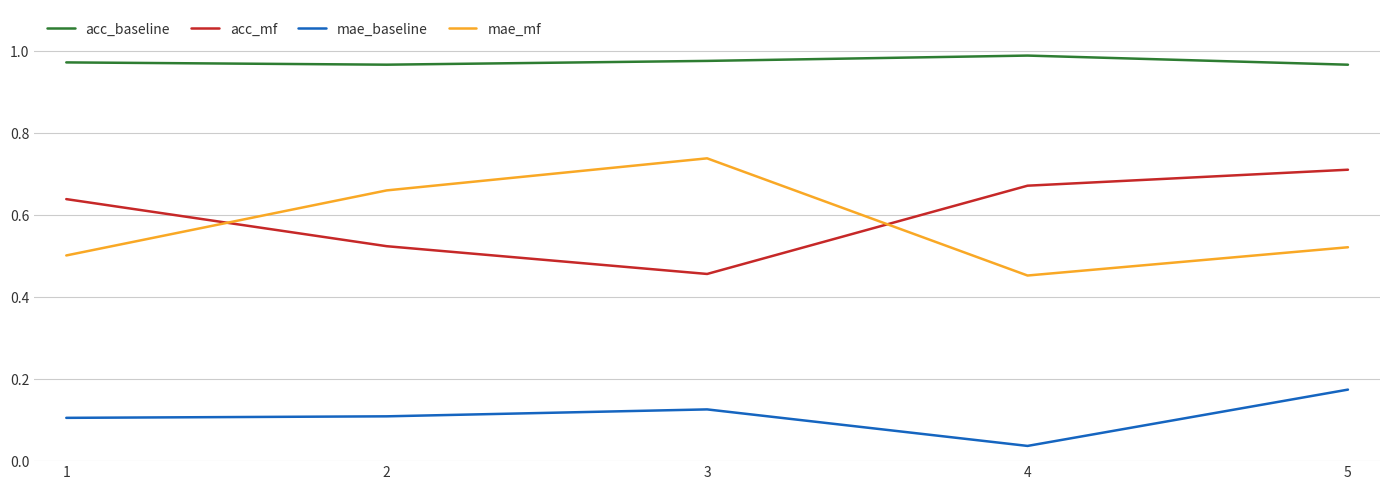

Between 1 and 4, which series saw the biggest shift?

mae_baseline